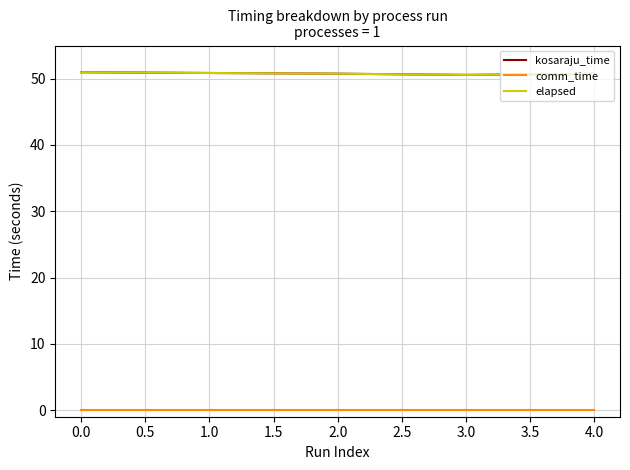

Does the chart display data point markers on the line(s)?

No